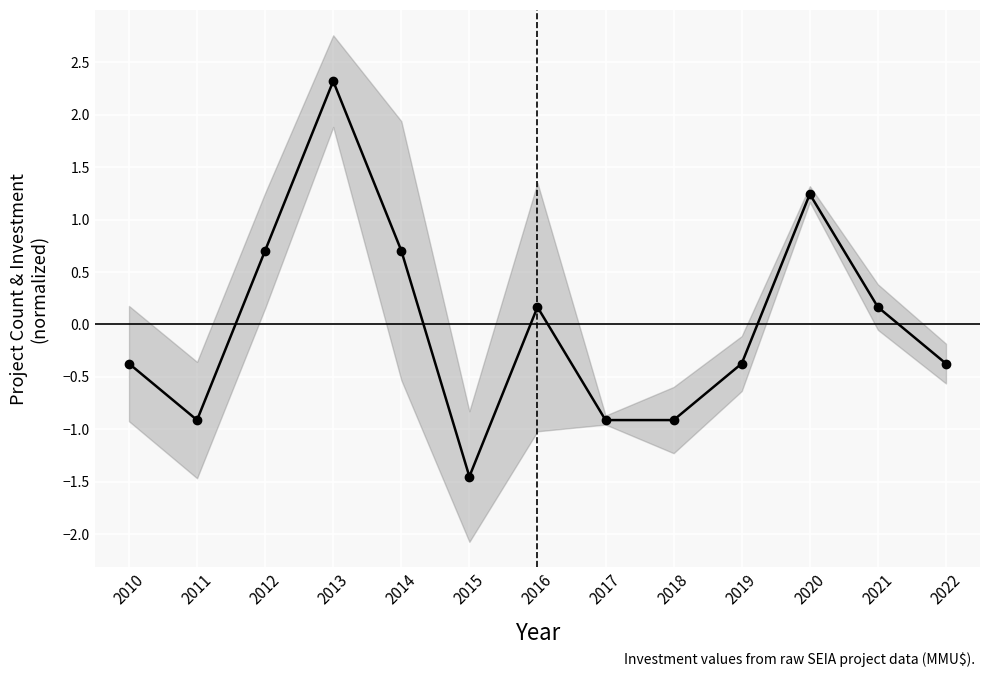

Is it true that the value at 2010 is -0.4?

True